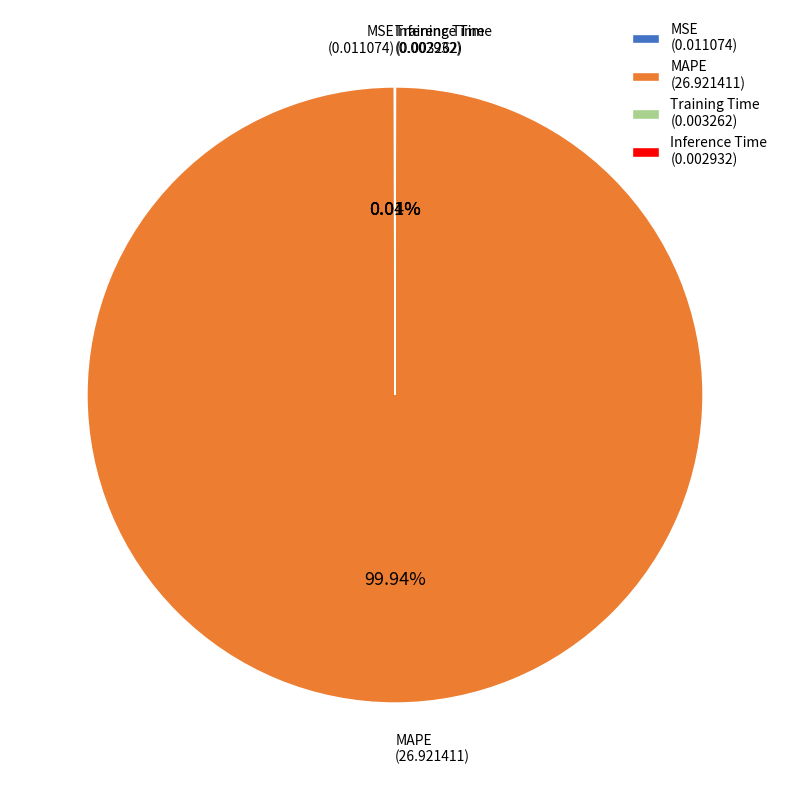

Which category accounts for the majority?

MAPE